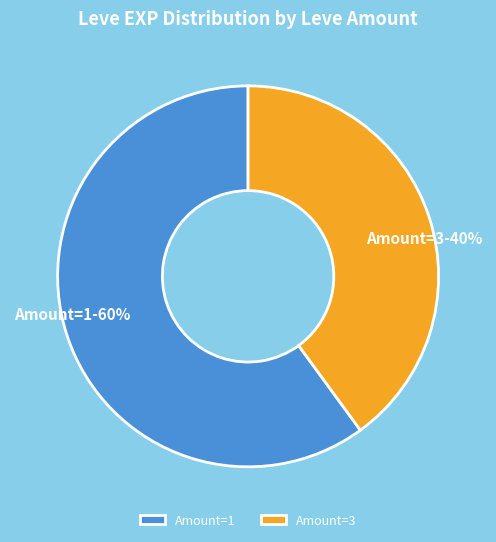

To the nearest percent, what is the difference between the largest and smallest slice percentages?

20%